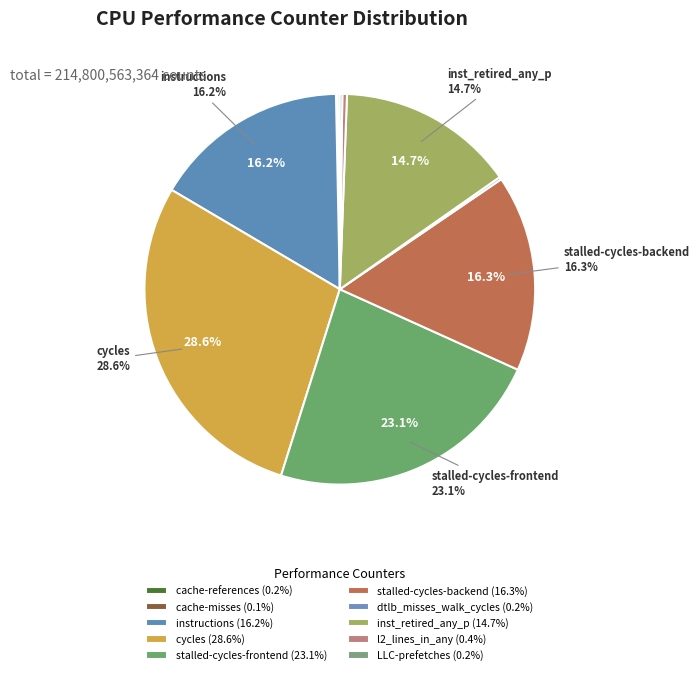

What is the change in value from stalled-cycles-backend to inst_retired_any_p?

-3436663570